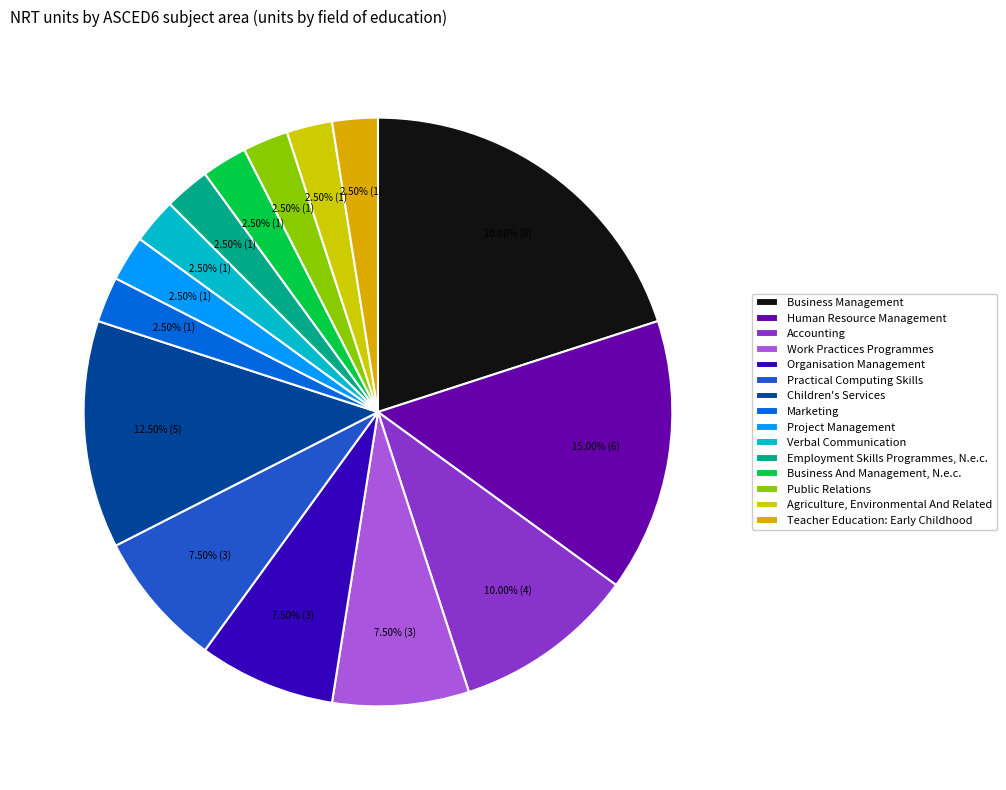

How many segments does this pie chart have?

15